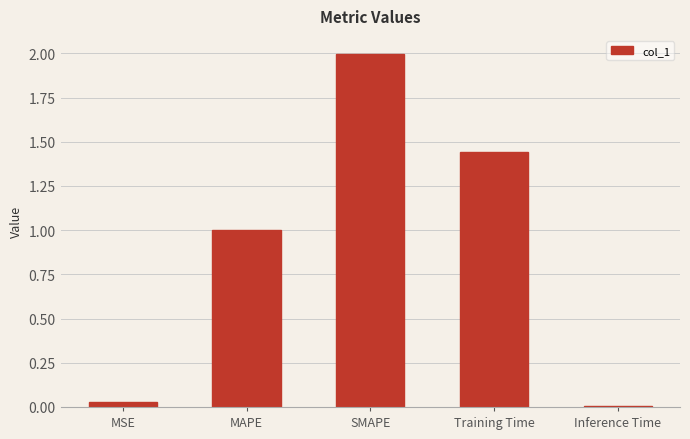

Are the bars grouped side by side (vs. stacked)?

No